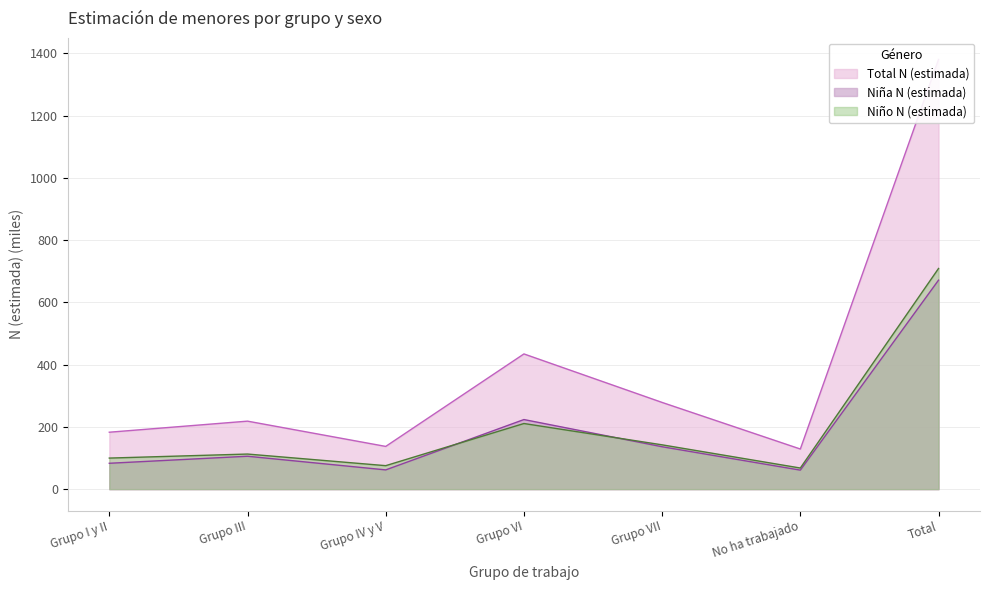

At which label does Total N (estimada) reach its minimum?

No ha trabajado